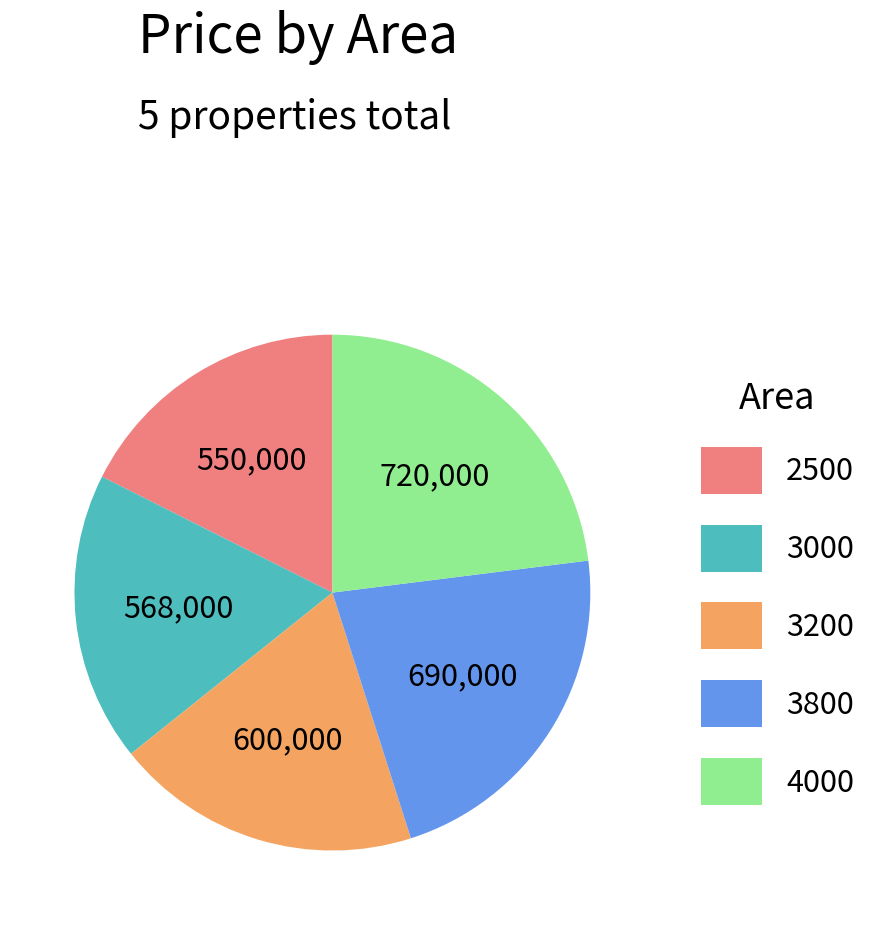

Is it true that 3800 is 22% of the pie?

True